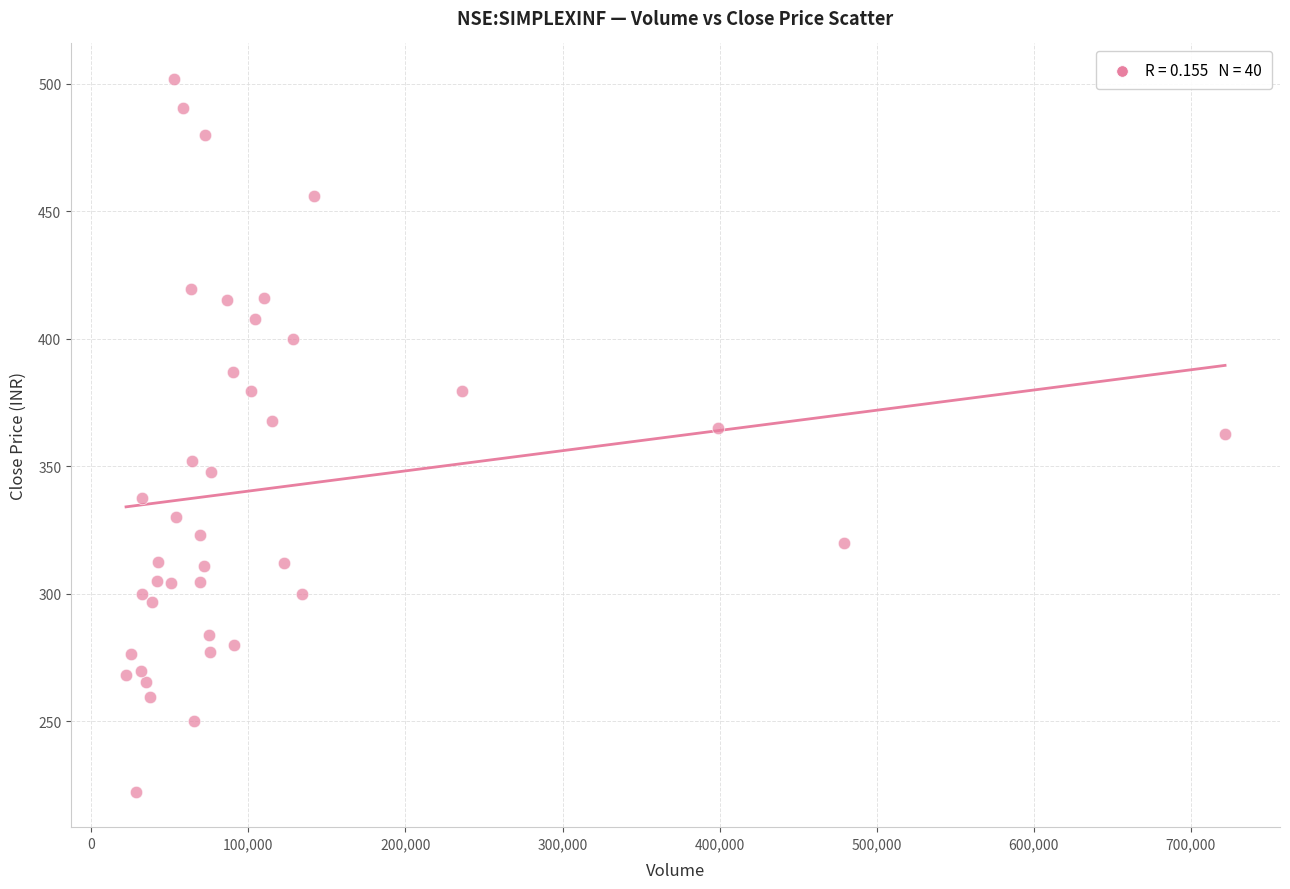

What is the range of X values (max minus min)?

699539.0